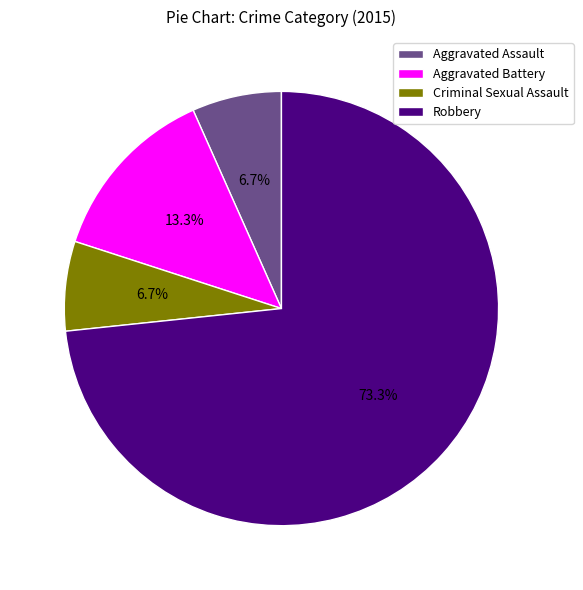

Which slice is the largest?

Robbery